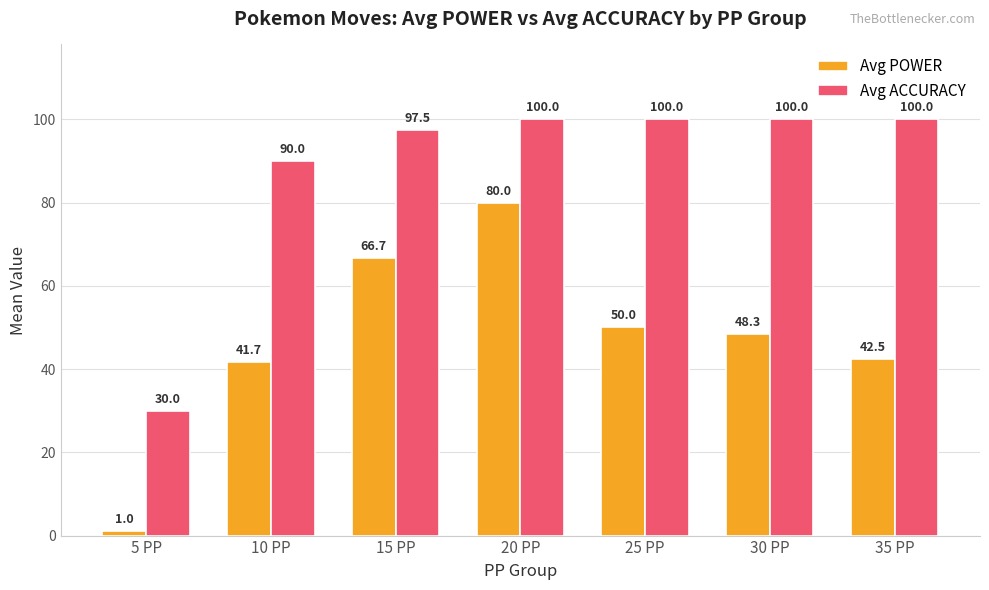

Reading right to left, transcribe all the data shown in this chart.

Avg POWER: 35 PP=42.5	30 PP=48.3	25 PP=50.0	20 PP=80.0	15 PP=66.7	10 PP=41.7	5 PP=1.0
Avg ACCURACY: 35 PP=100.0	30 PP=100.0	25 PP=100.0	20 PP=100.0	15 PP=97.5	10 PP=90.0	5 PP=30.0